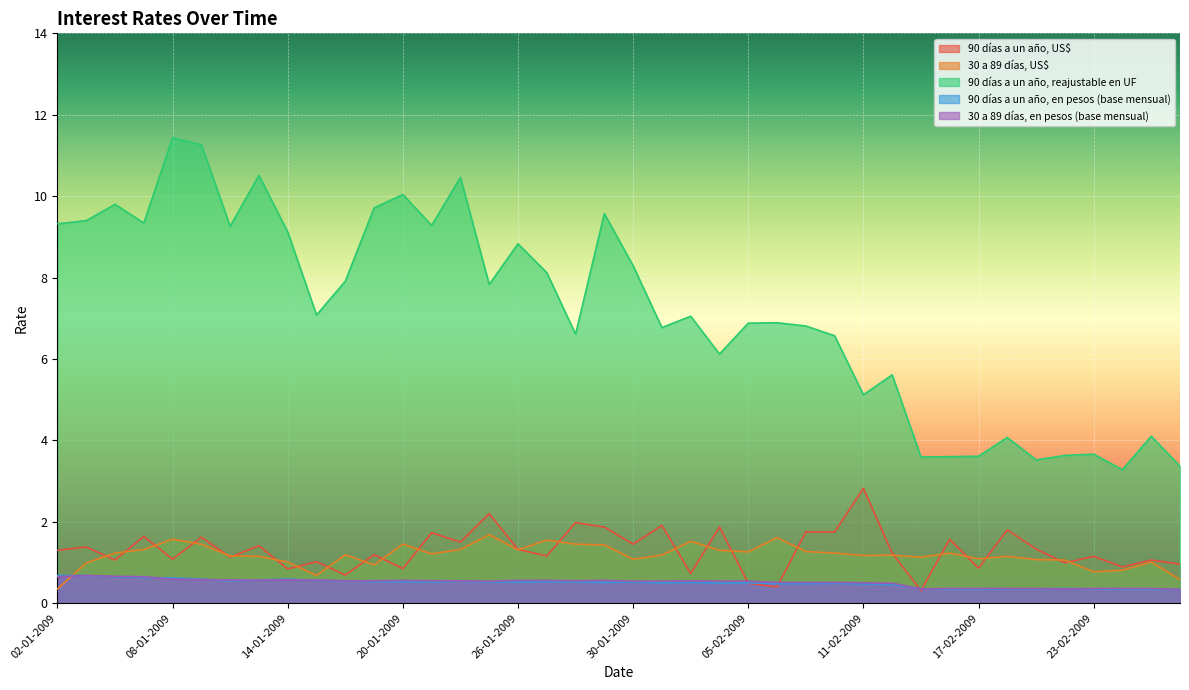

Rank the series by their maximum value, from highest to lowest.

90 días a un año, reajustable en UF, 90 días a un año, US$, 30 a 89 días, US$, 90 días a un año, en pesos (base mensual), 30 a 89 días, en pesos (base mensual)